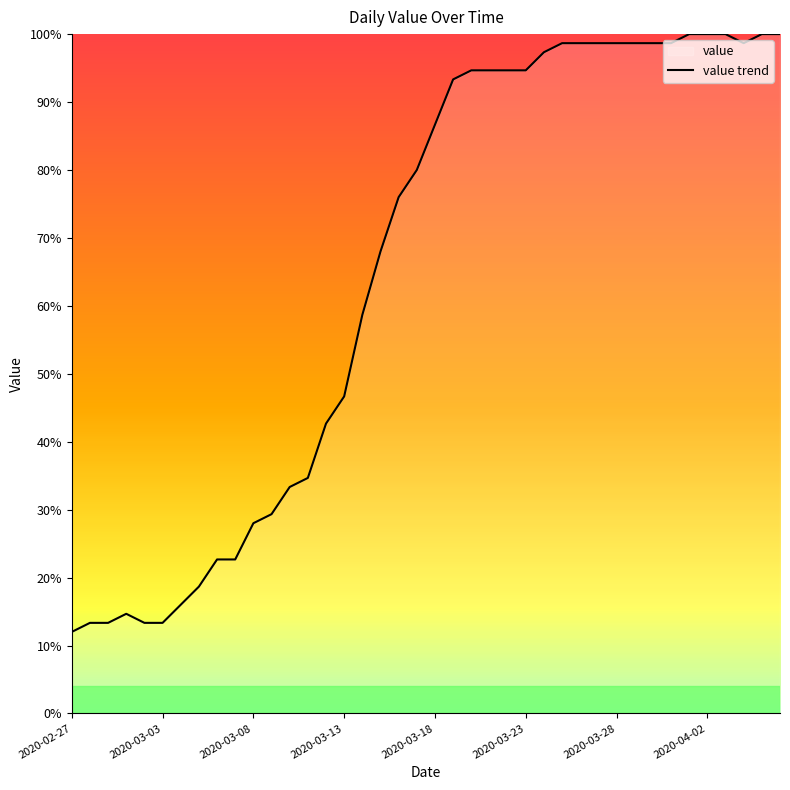

True or false: there are more than 1 points higher than both neighbors.

False